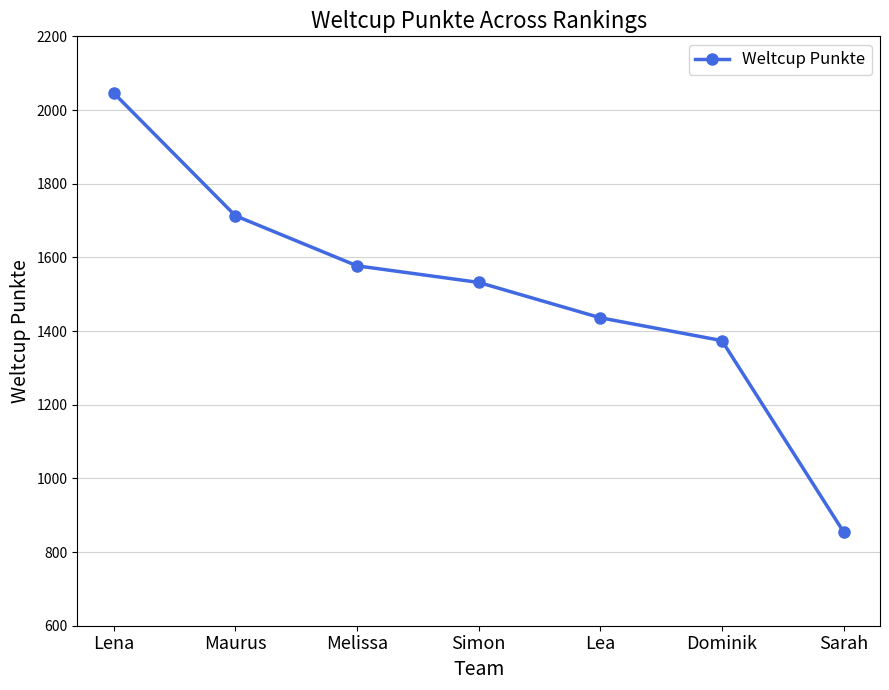

At which category does the chart reach its peak across all series?

Lena